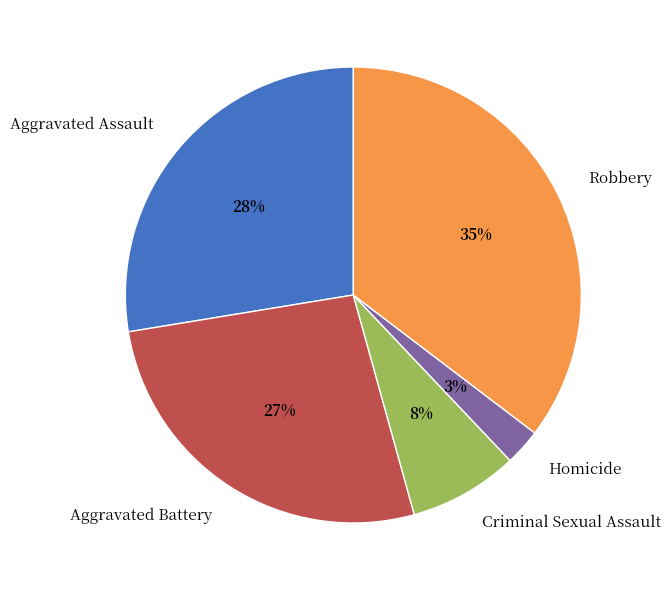

Combined, do Robbery and Aggravated Assault account for over 50%?

Yes